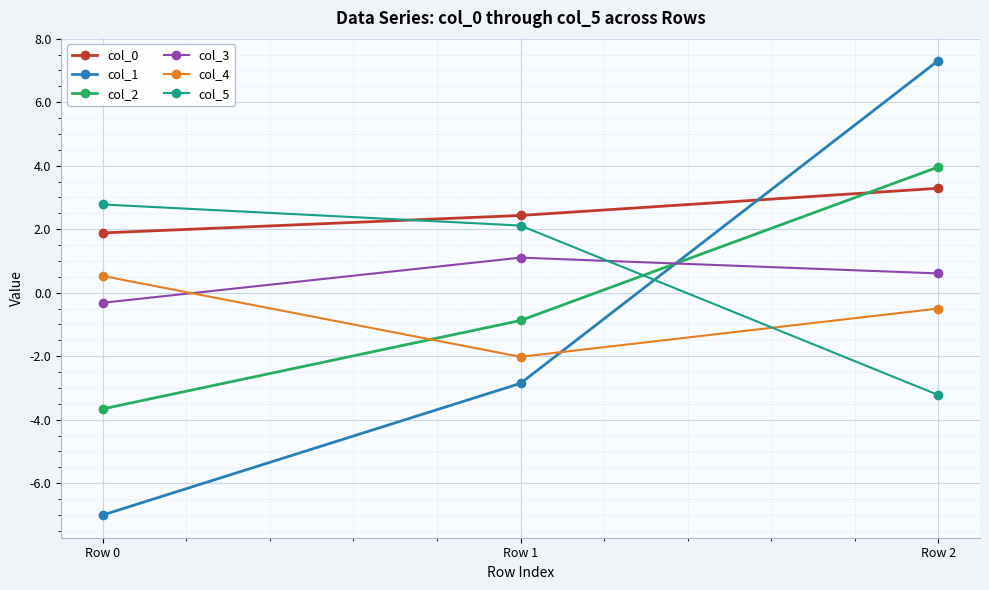

Is the value of col_3 at Row 0 greater than the value of col_2 at Row 2?

No